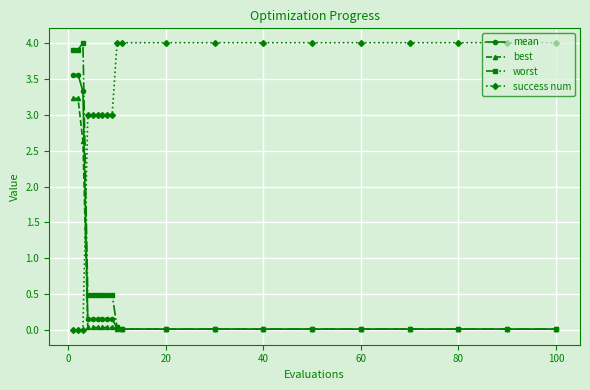

What is the maximum value shown in the chart?

4.0